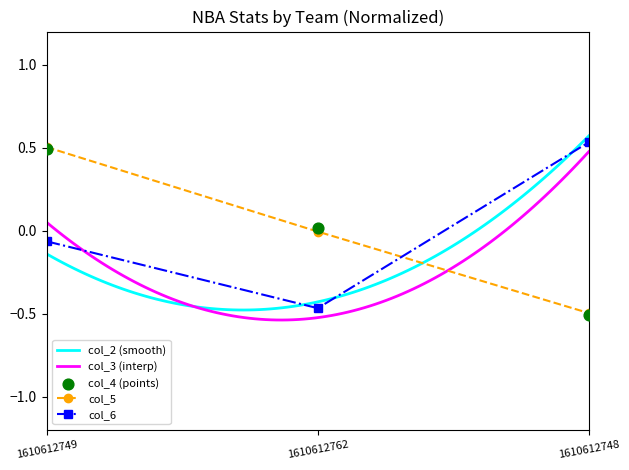

At how many categories does at least one series exceed 0?

3